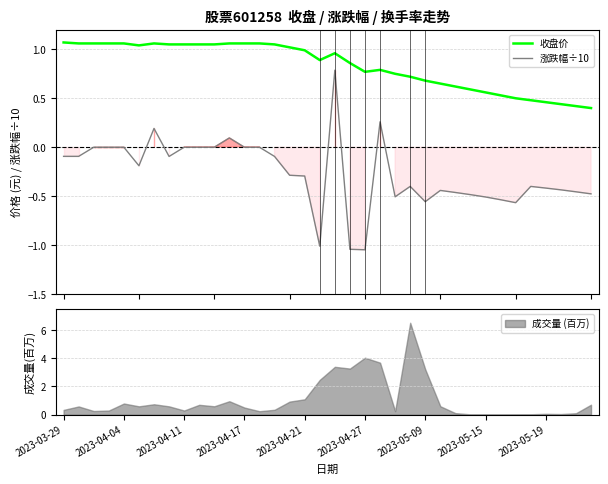

Does the chart display data point markers on the line(s)?

No